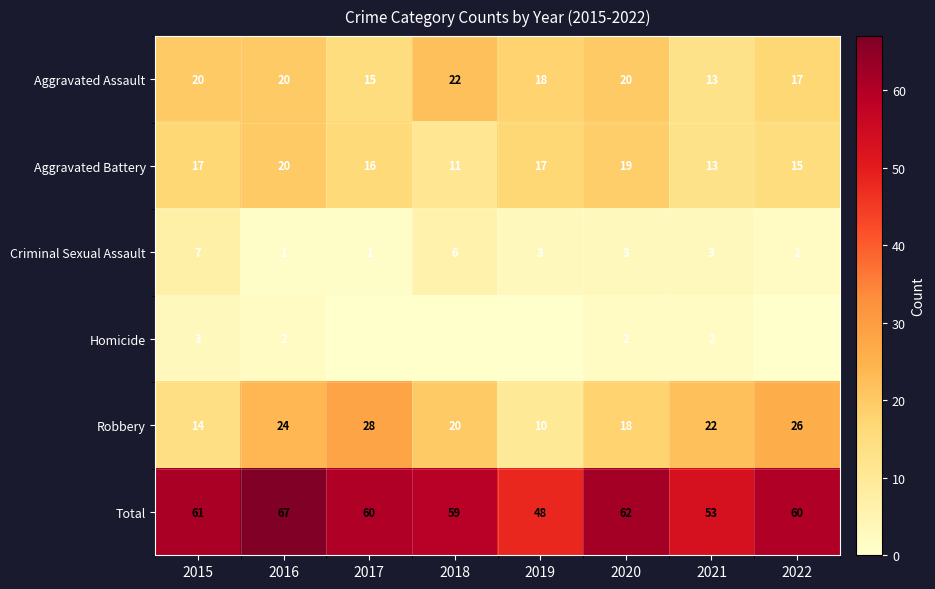

What is the sum of all Criminal Sexual Assault values?

26